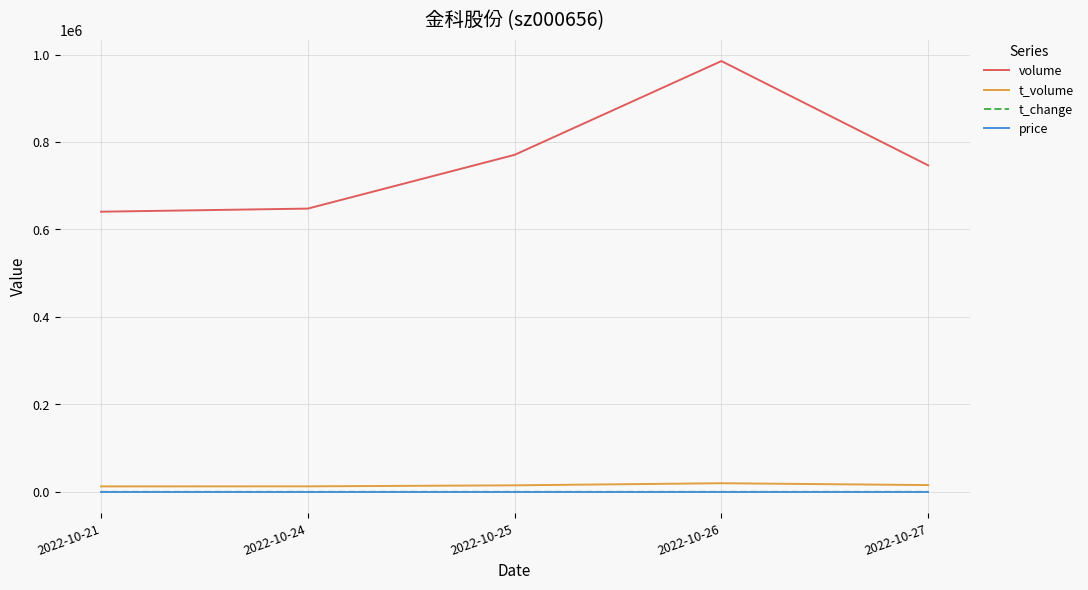

How many lines are shown in the chart?

4